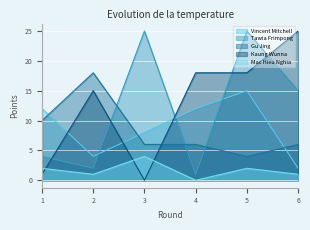

How many lines are shown in the chart?

5